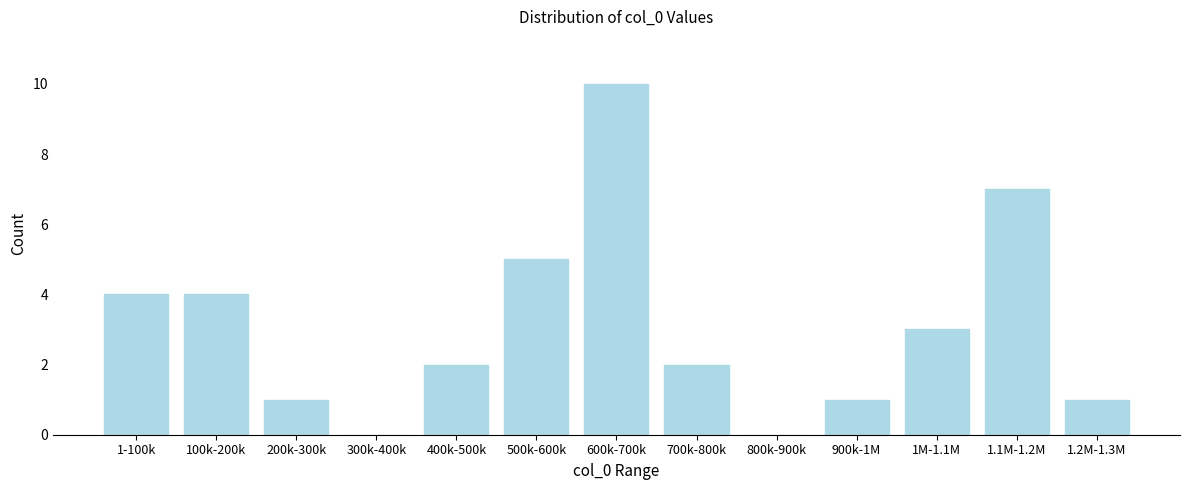

Reading left to right, list all the values displayed in this chart.

1-100k=4	100k-200k=4	200k-300k=1	300k-400k=0	400k-500k=2	500k-600k=5	600k-700k=10	700k-800k=2	800k-900k=0	900k-1M=1	1M-1.1M=3	1.1M-1.2M=7	1.2M-1.3M=1